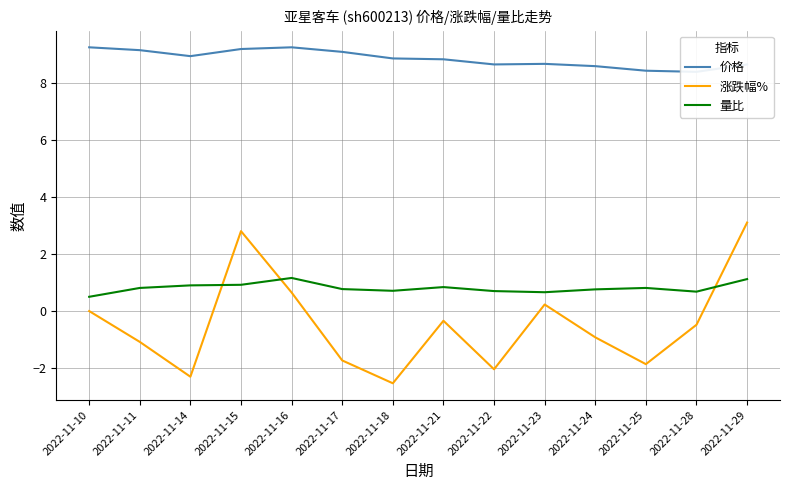

Between 2022-11-14 and 2022-11-18, which is larger?

2022-11-14